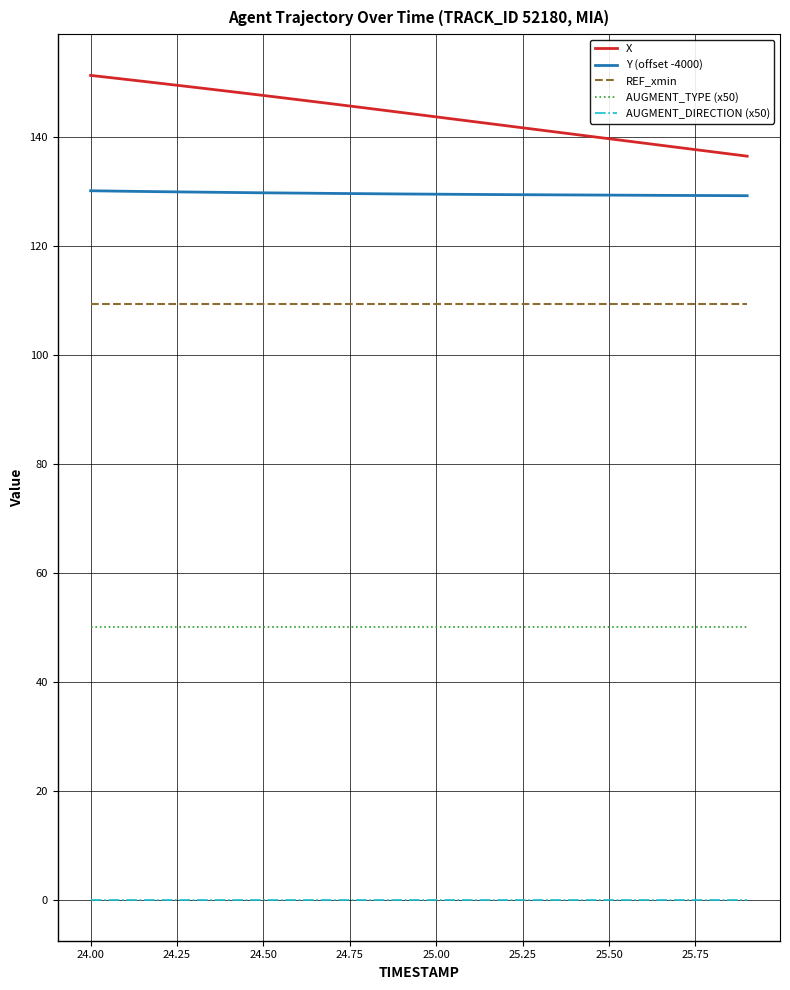

Which series has the widest spread of values?

X